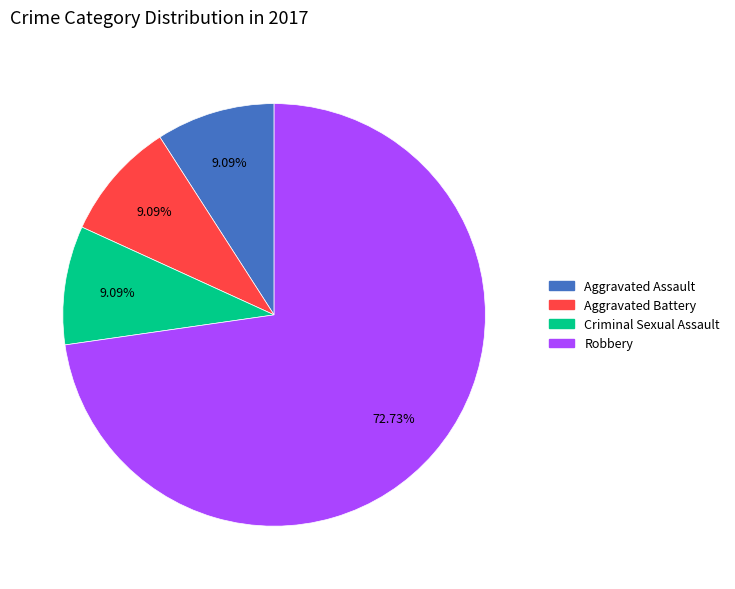

Does Aggravated Assault account for over 50% of the chart?

No